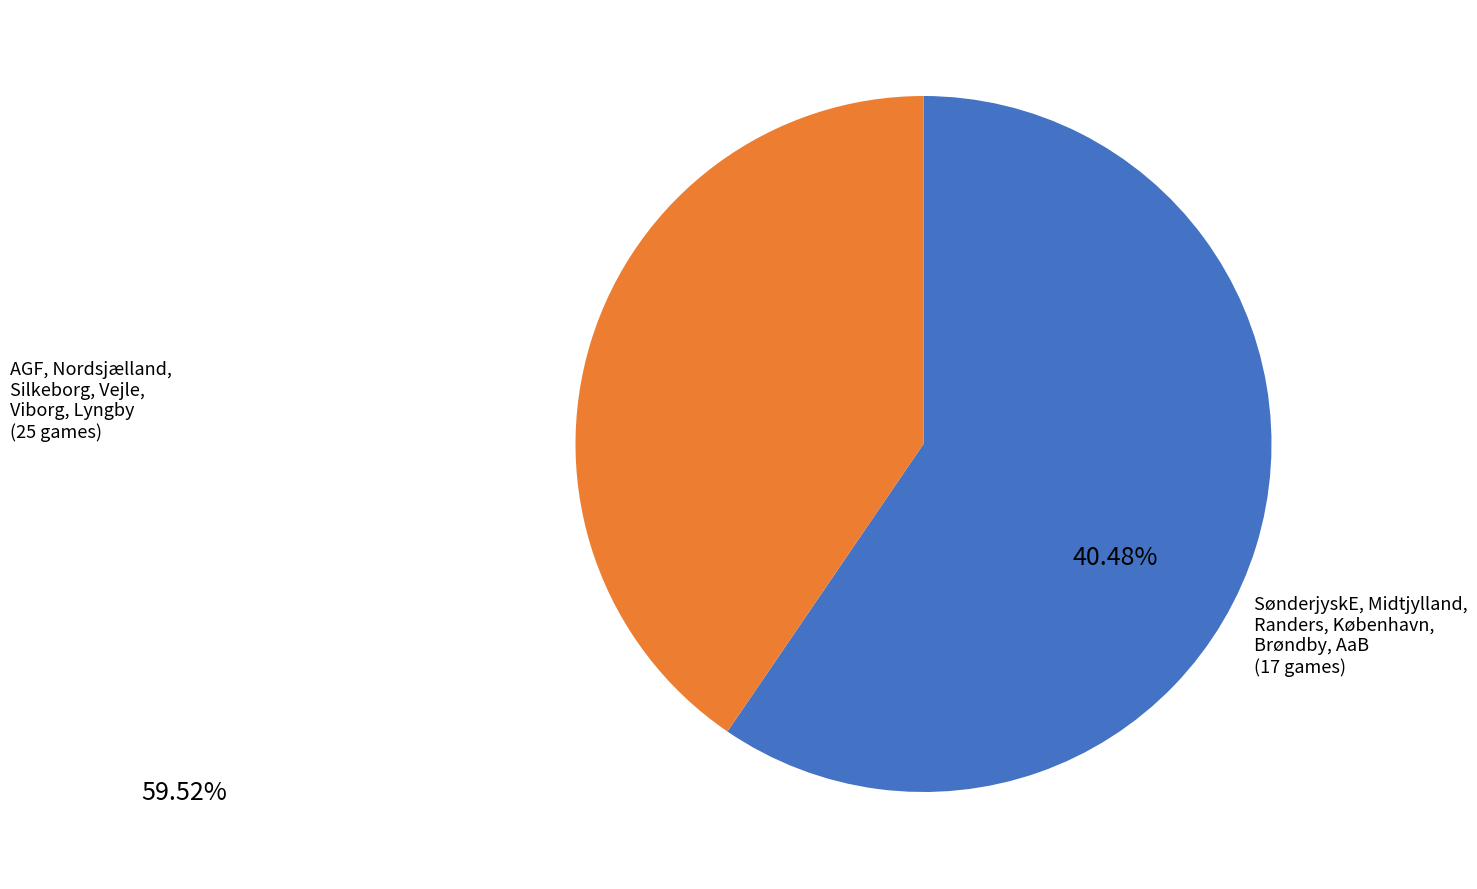

Is there a majority slice in this chart?

Yes